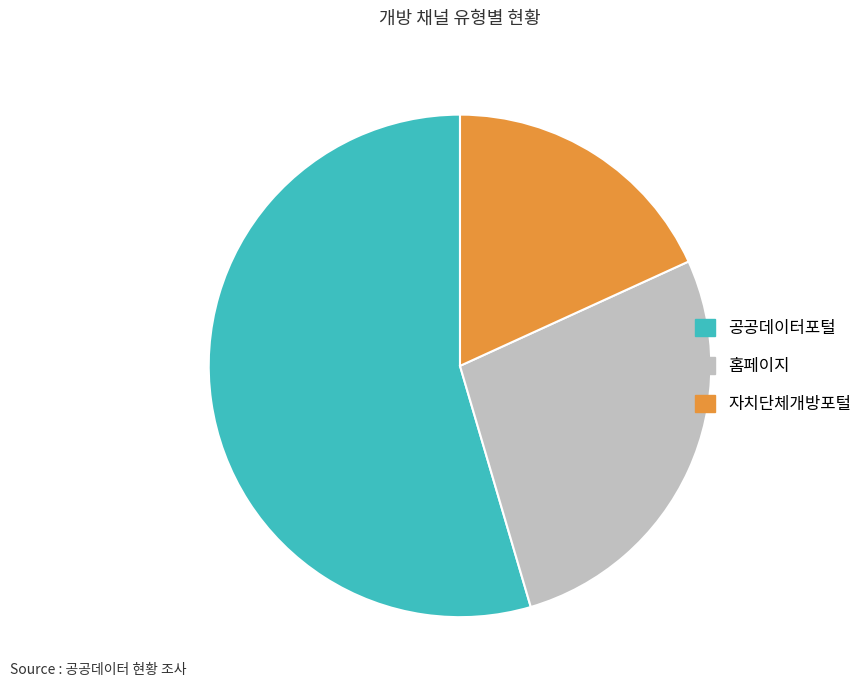

Is there any slice that represents more than half of the pie?

Yes